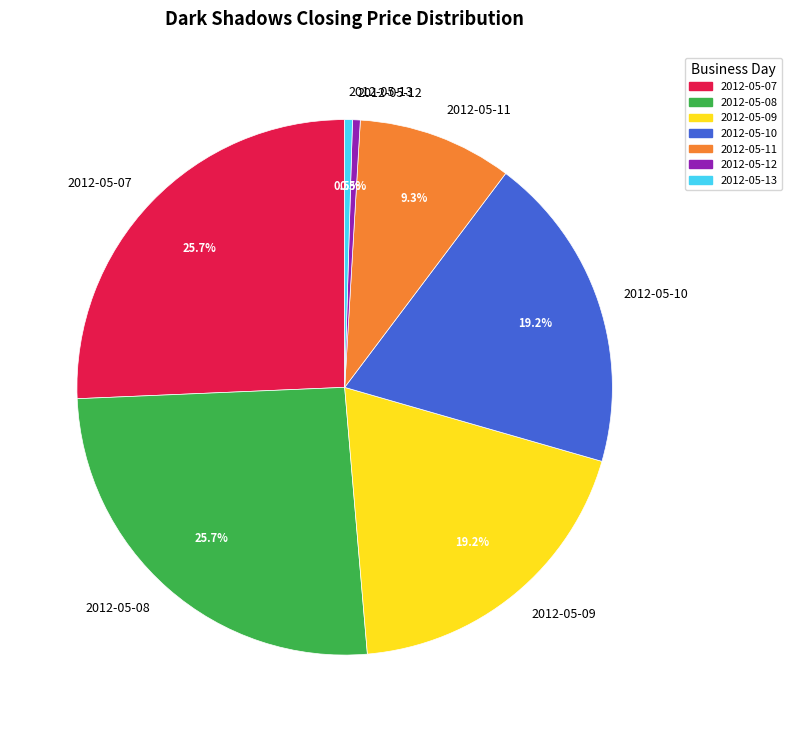

What percentage is NOT represented by 2012-05-09?

80.8%